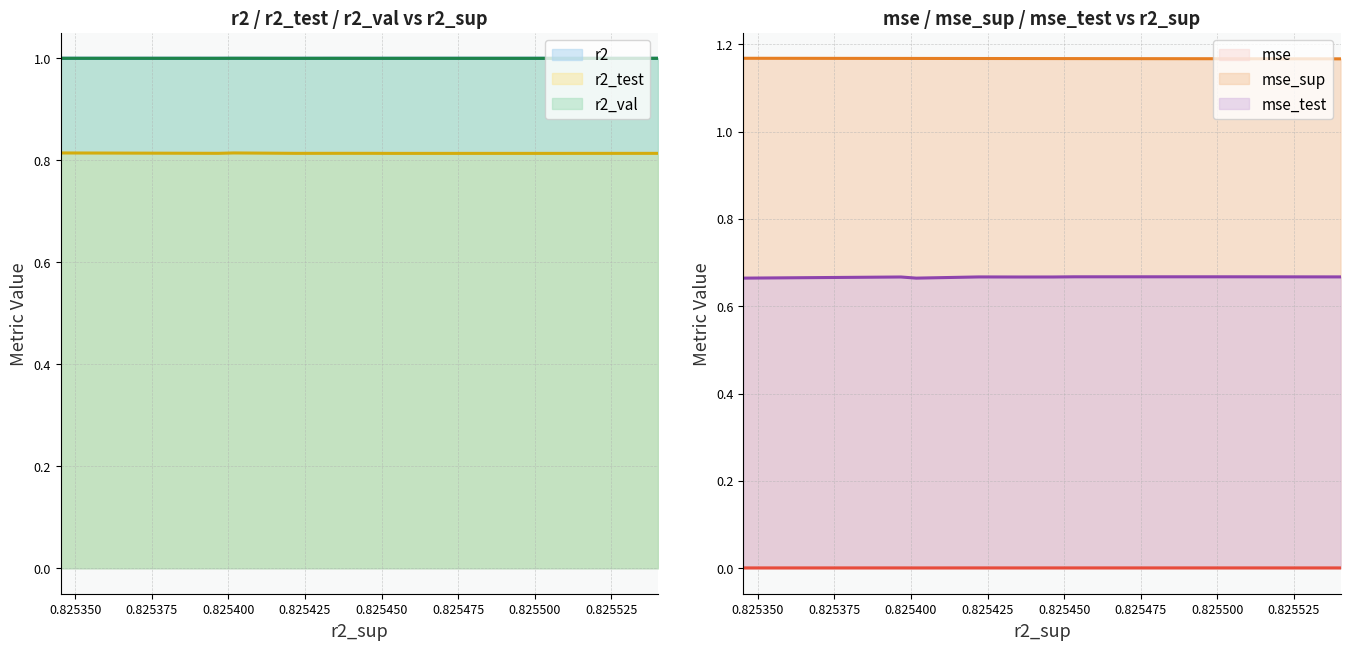

What is the minimum value for r2_test?

0.8